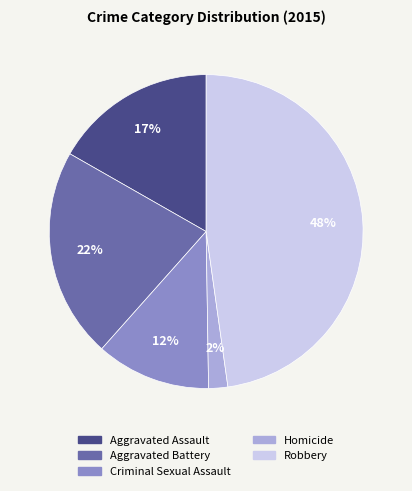

To the nearest percent, what is the difference between the largest and smallest slice percentages?

46%